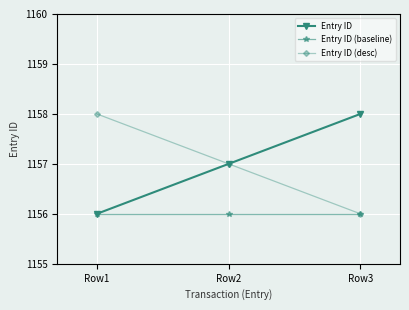

List the labels in order of Entry ID (desc) value, smallest first.

Row3, Row2, Row1